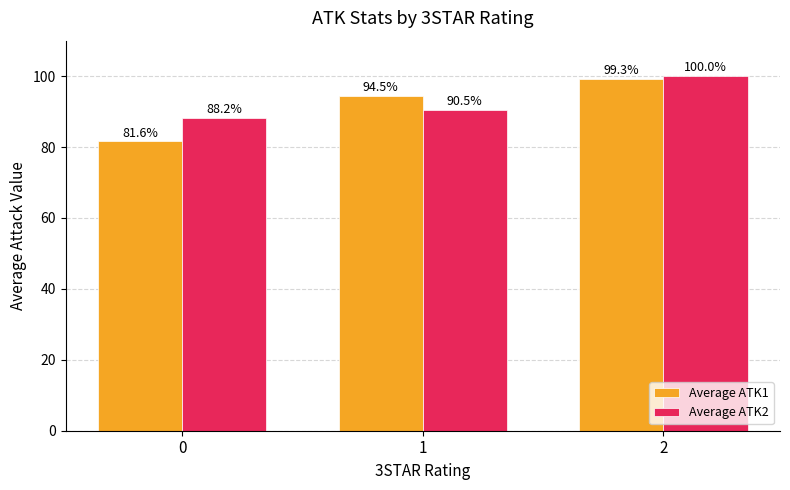

What is the sum of all Average ATK2 values?

278.7